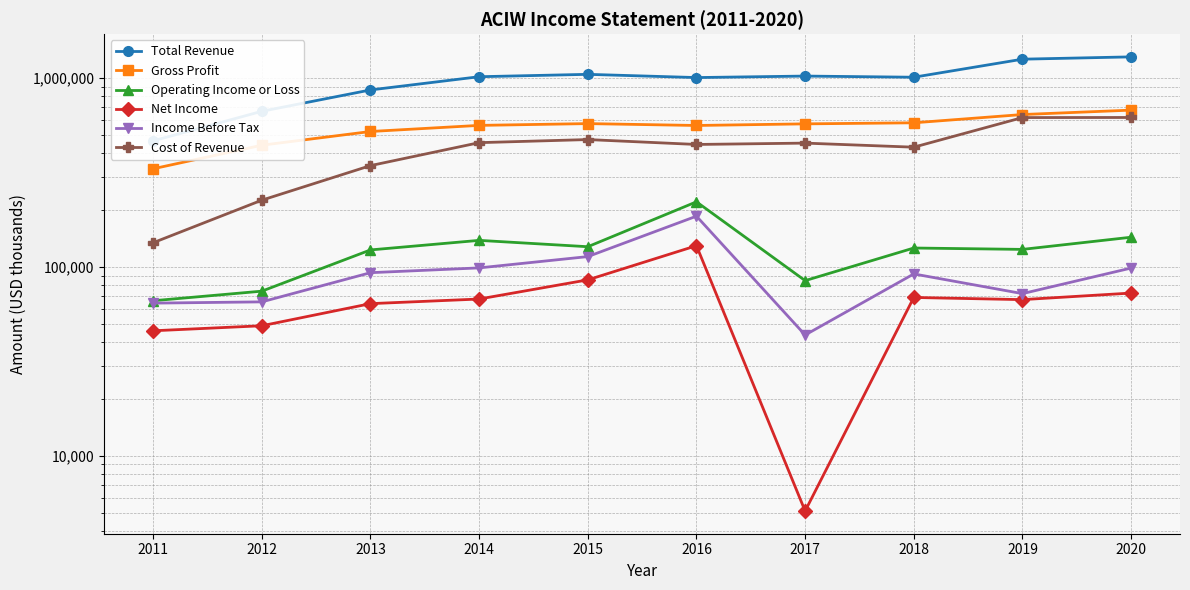

At which category is the sum across all series the highest?

2020